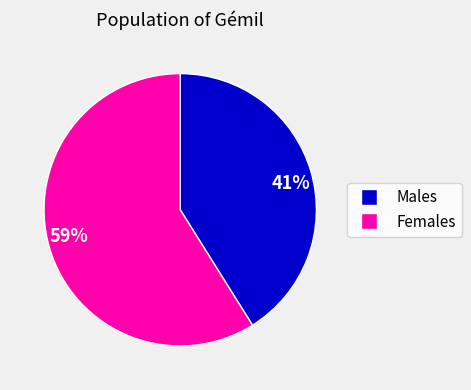

Is there any slice that represents more than half of the pie?

Yes